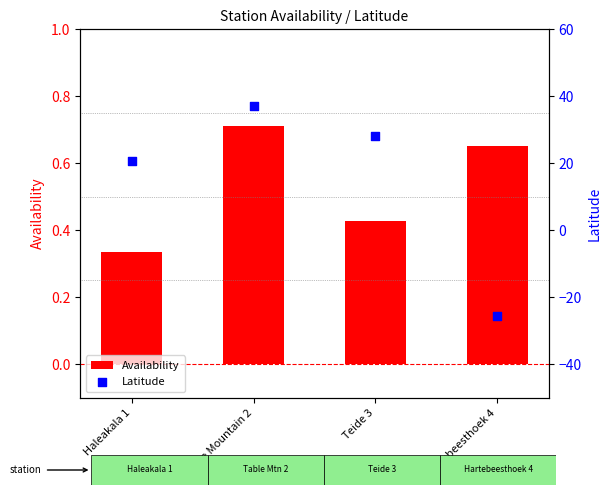

Which series reaches the maximum Y coordinate?

Latitude